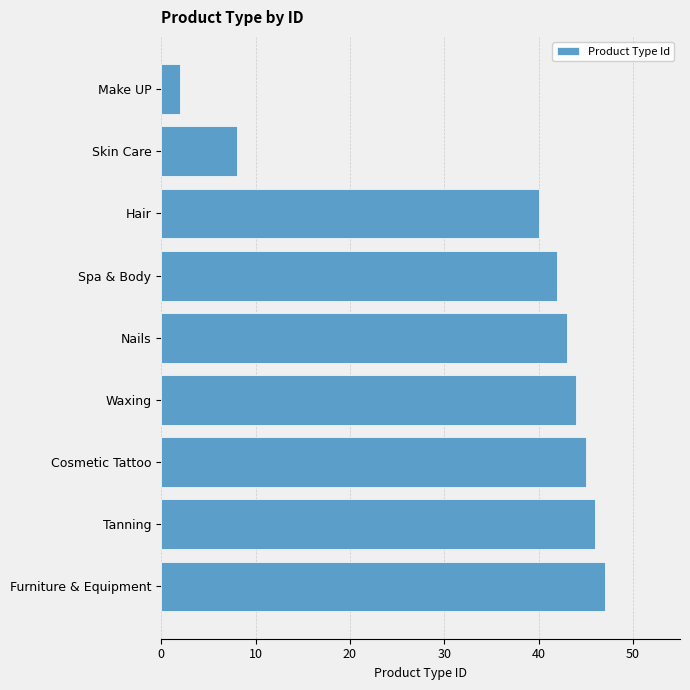

Does the chart contain stacked bars?

No